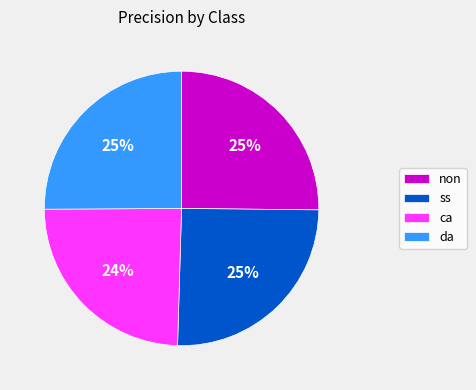

Is the sum of non and da greater than half?

Yes